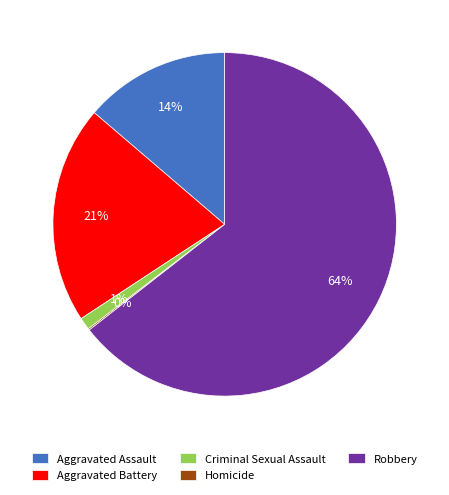

What is the largest slice in the pie chart?

Robbery